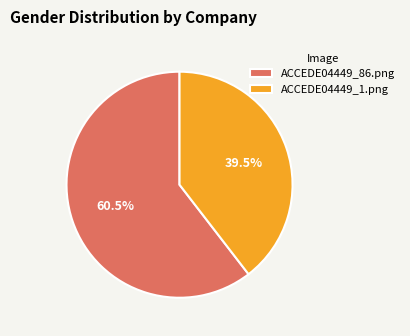

Rank the categories by value from highest to lowest.

ACCEDE04449_86.png, ACCEDE04449_1.png